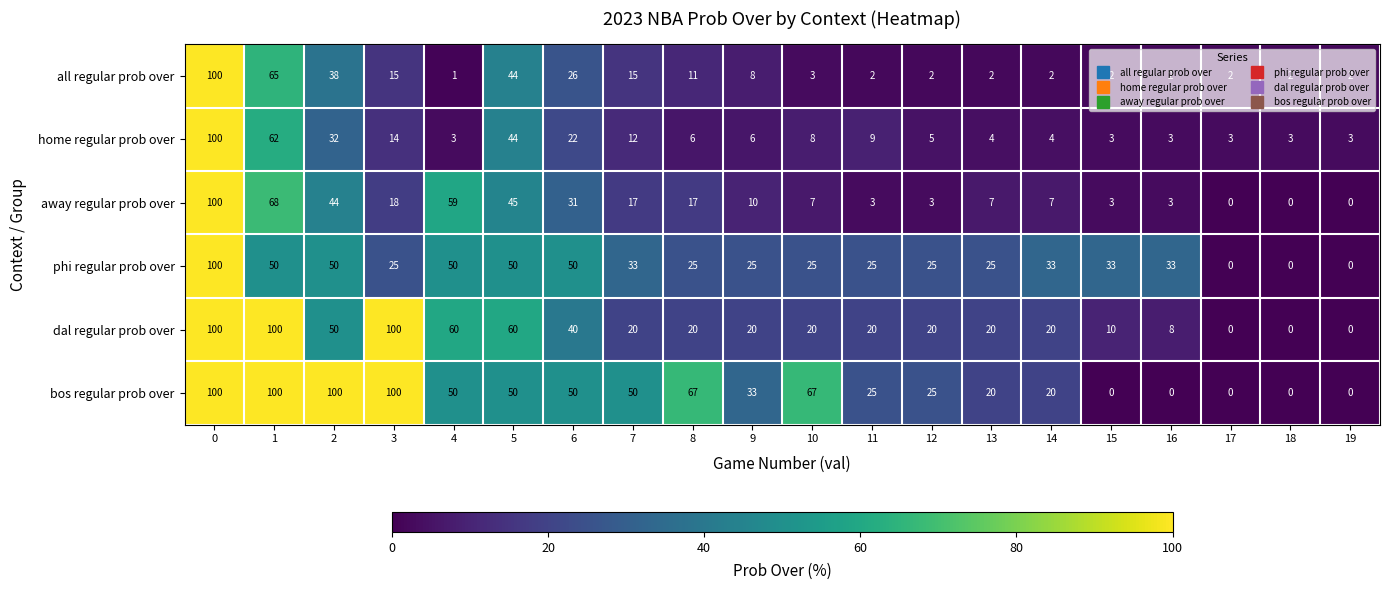

What is the maximum value for bos regular prob over?

100